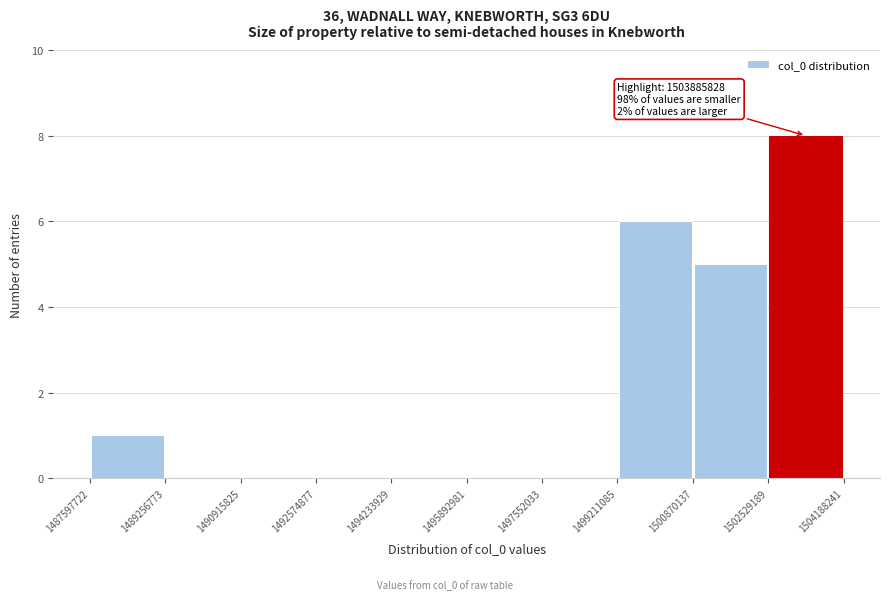

Over which range of the x-axis is the bar tallest?

1502529189 to 1504188241